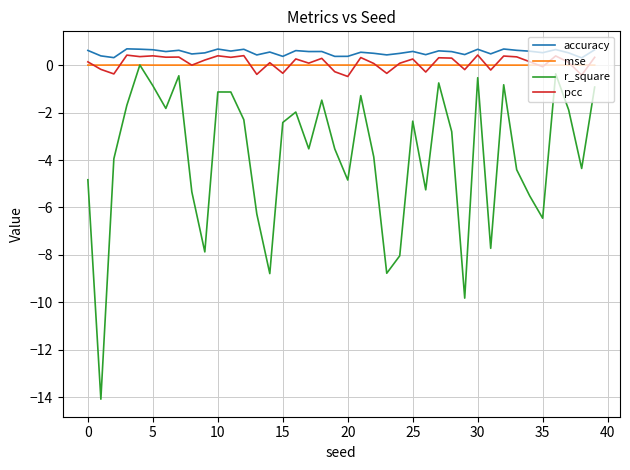

True or false: accuracy and r_square intersect in this chart.

False